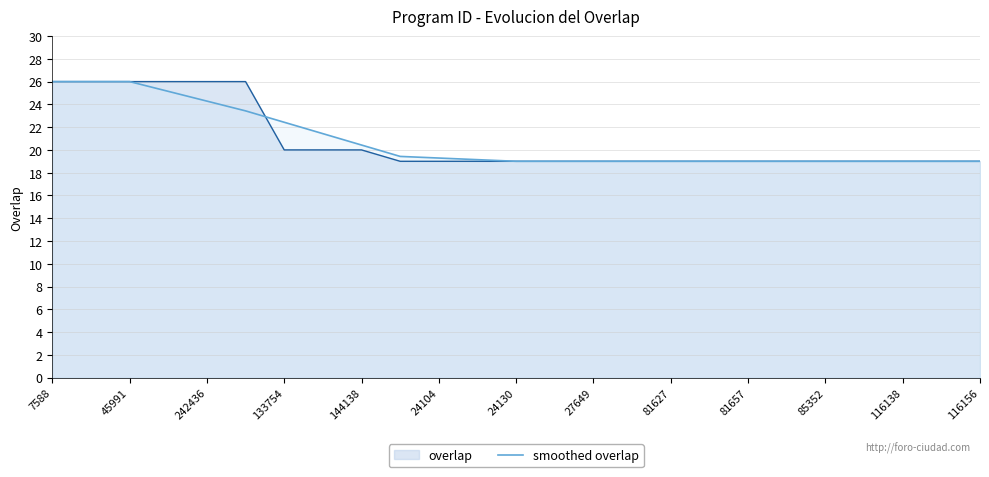

How many distinct data groups are displayed?

2